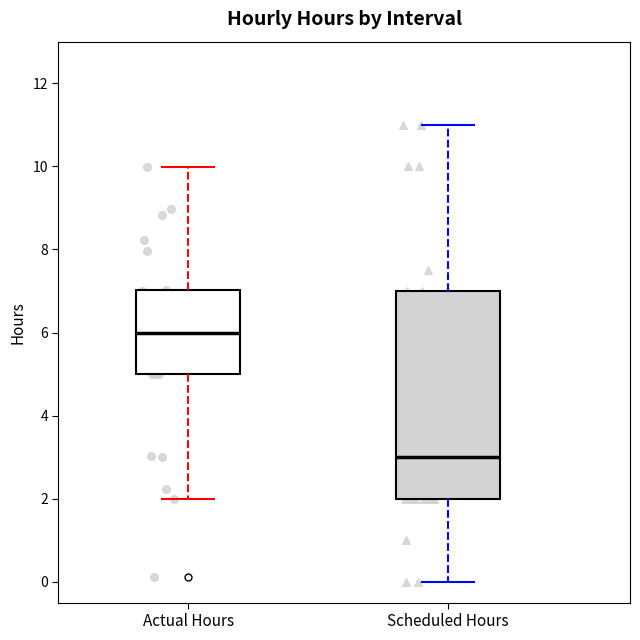

Comparing the boxes themselves (not the whiskers), which one is the tallest?

Scheduled Hours